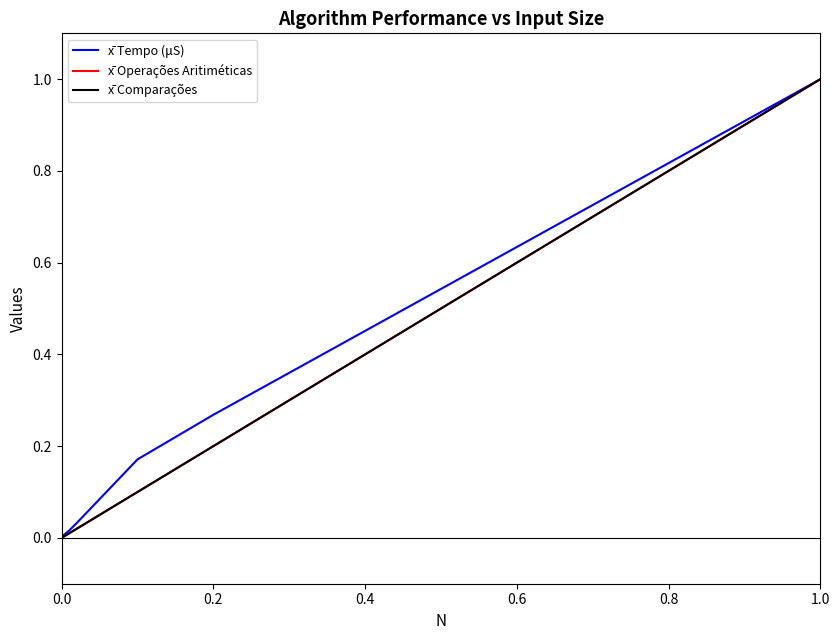

Does the chart have visible grid lines?

No